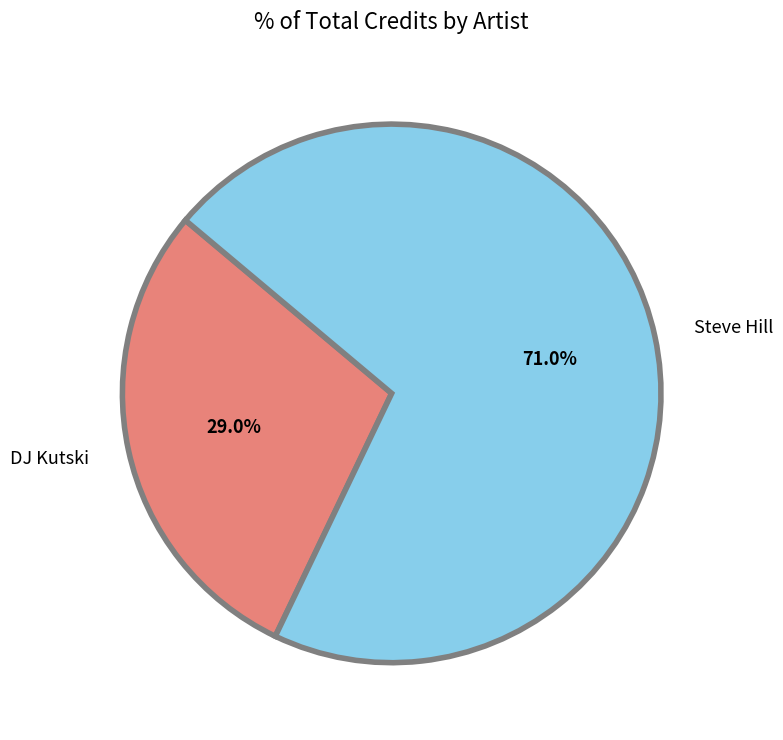

What is the total percentage of DJ Kutski and Steve Hill?

100.0%